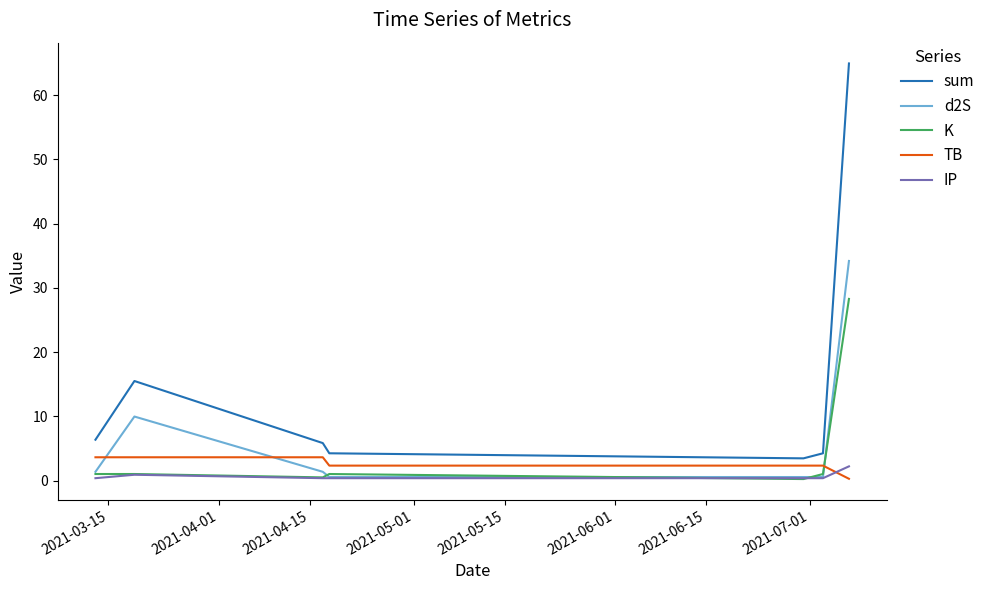

Which series has the largest total across all categories?

sum